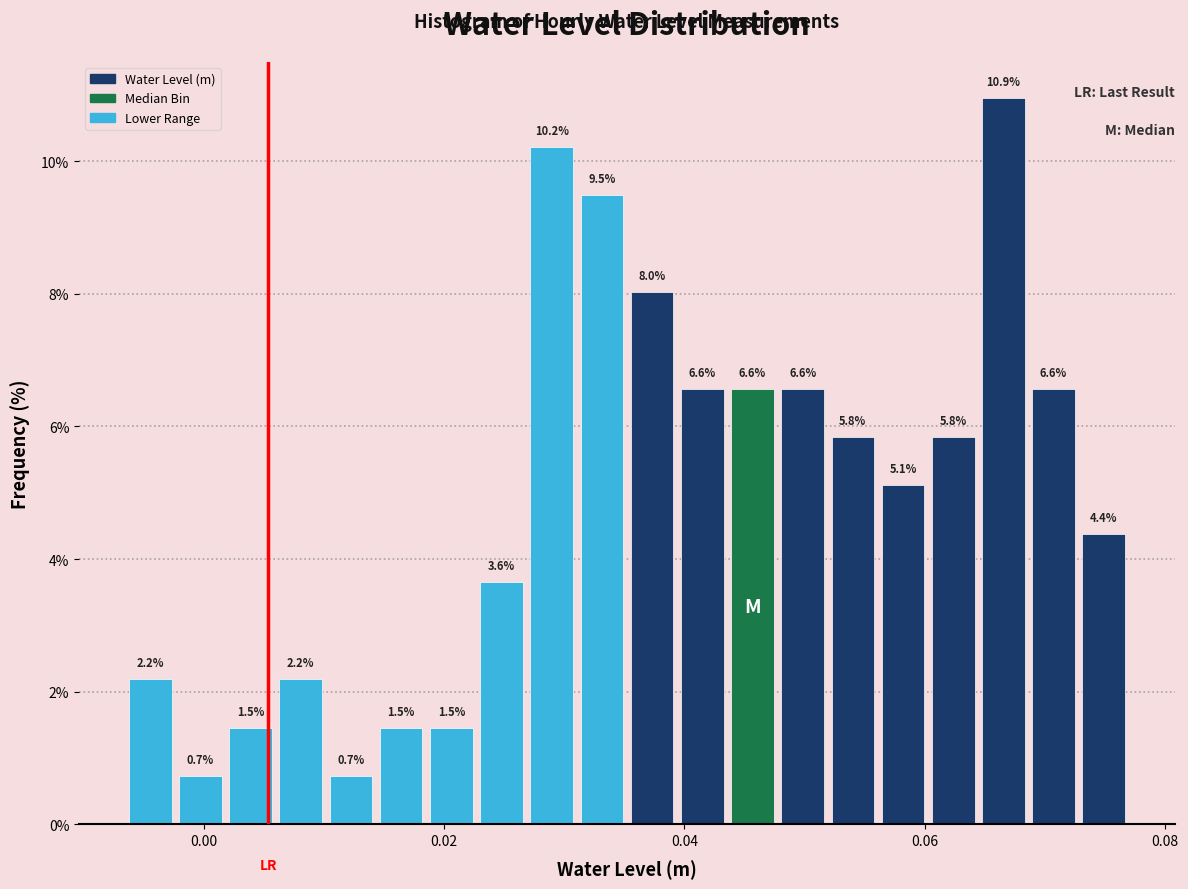

Around what value on the x-axis is the tallest bar? Give the approximate position of its centre, as read against the axis.

0.066